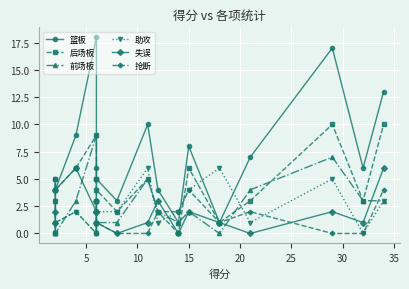

How many data points in 前场板 are above 3?

4